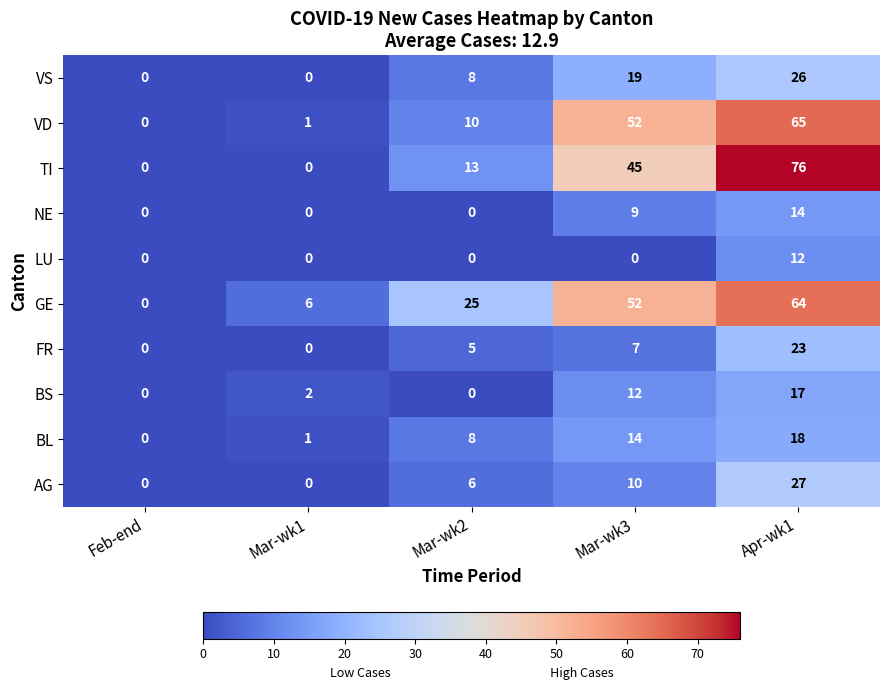

At which label does GE reach its peak?

Apr-wk1